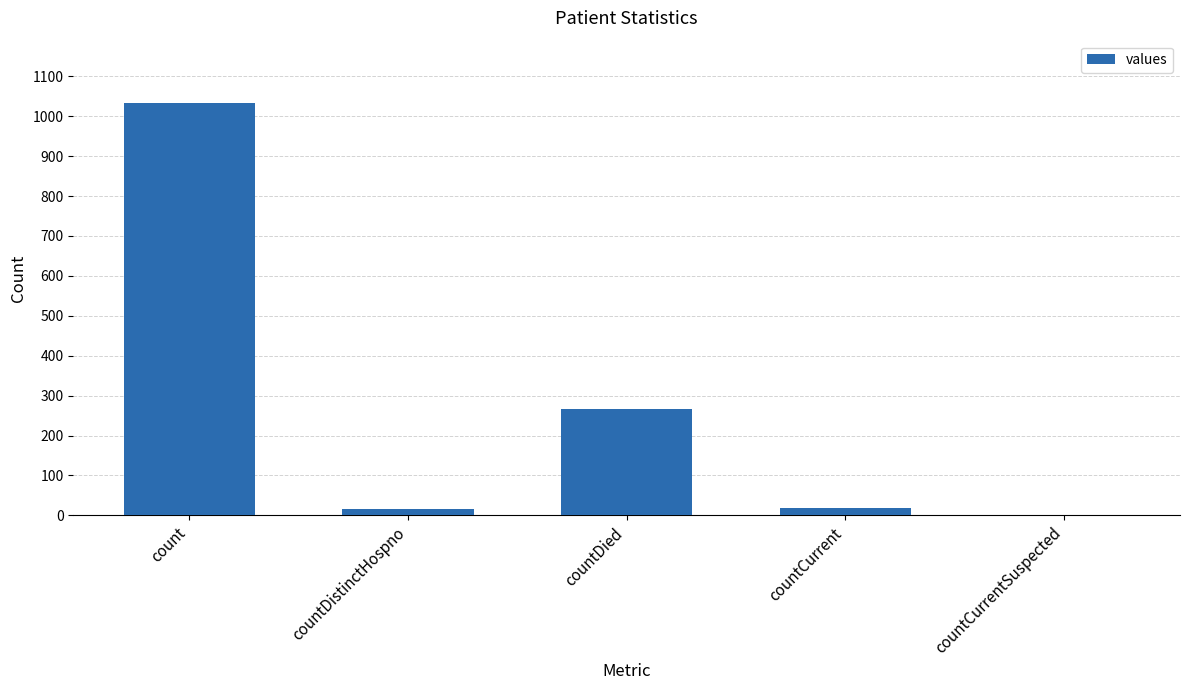

Which has a higher value, countDied or countCurrentSuspected?

countDied